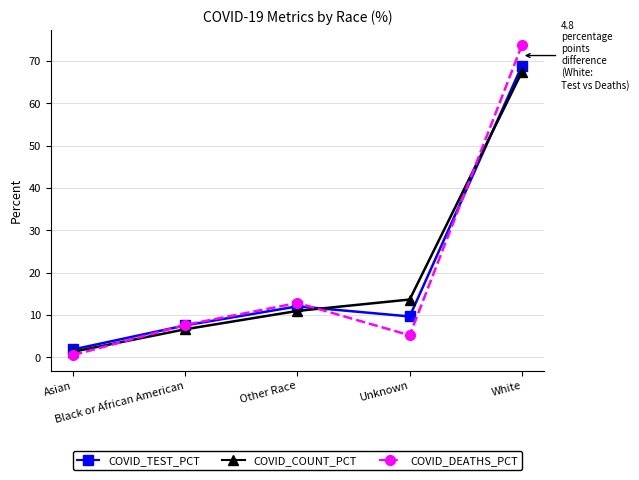

List the series in order of their overall mean, highest first.

COVID_TEST_PCT, COVID_DEATHS_PCT, COVID_COUNT_PCT